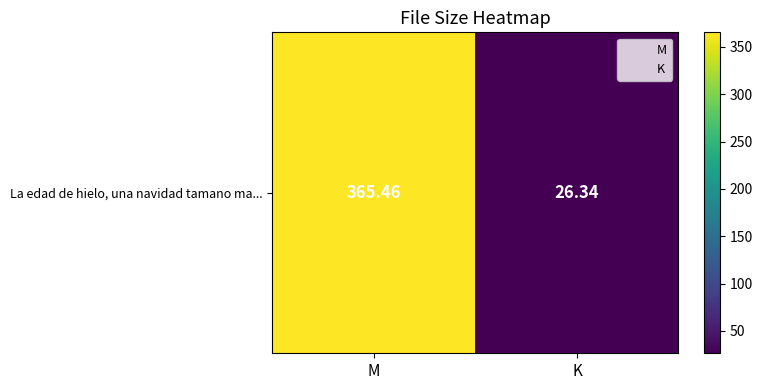

The chart shows a value of 13.7 at K. True or false?

False